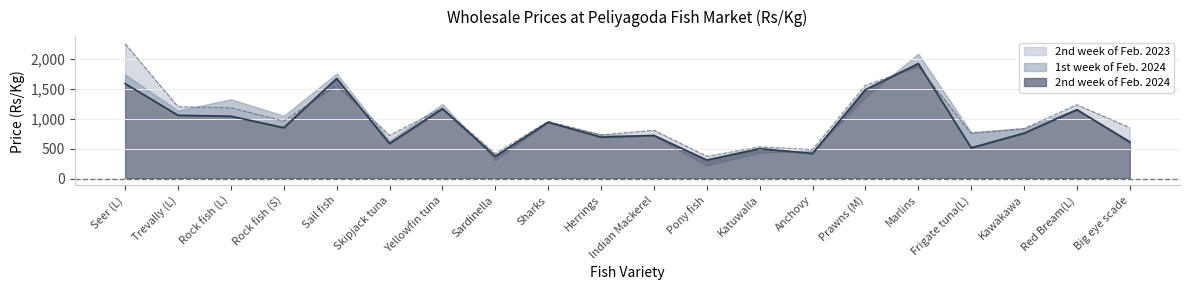

What is the average value of the 2nd week of Feb. 2023 series?

1022.5